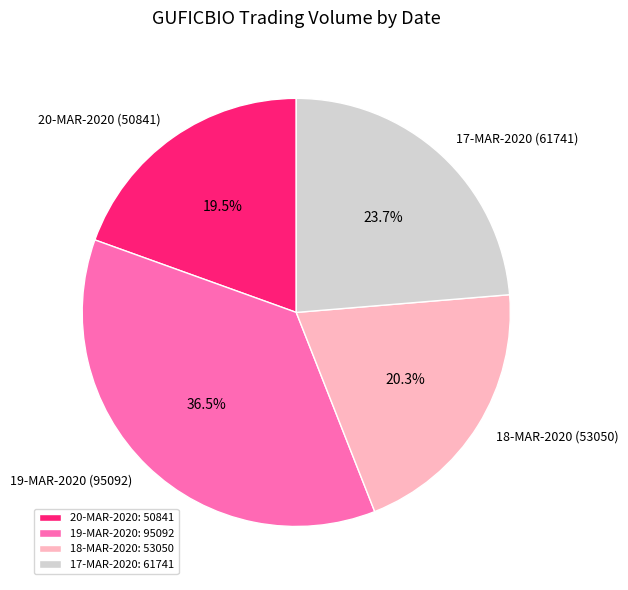

Is there any slice that represents more than half of the pie?

No